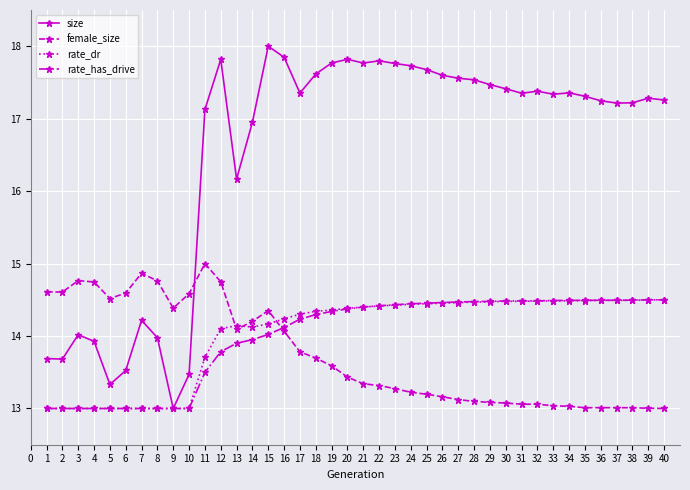

True or false: female_size has more than 2 points higher than both neighbors.

True